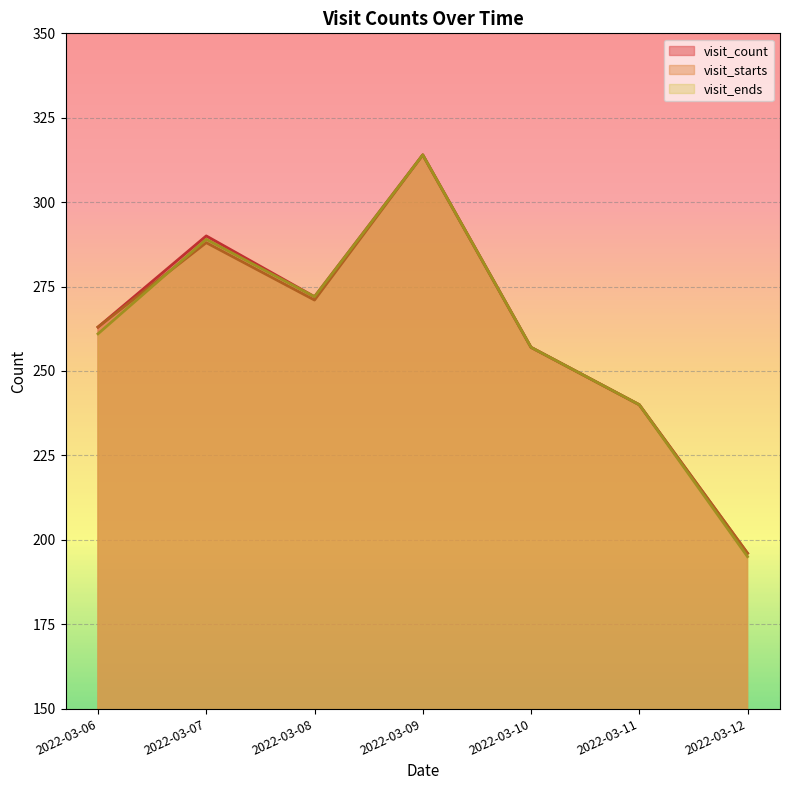

The visit_starts series shows 159 at 2022-03-07. True or false?

False